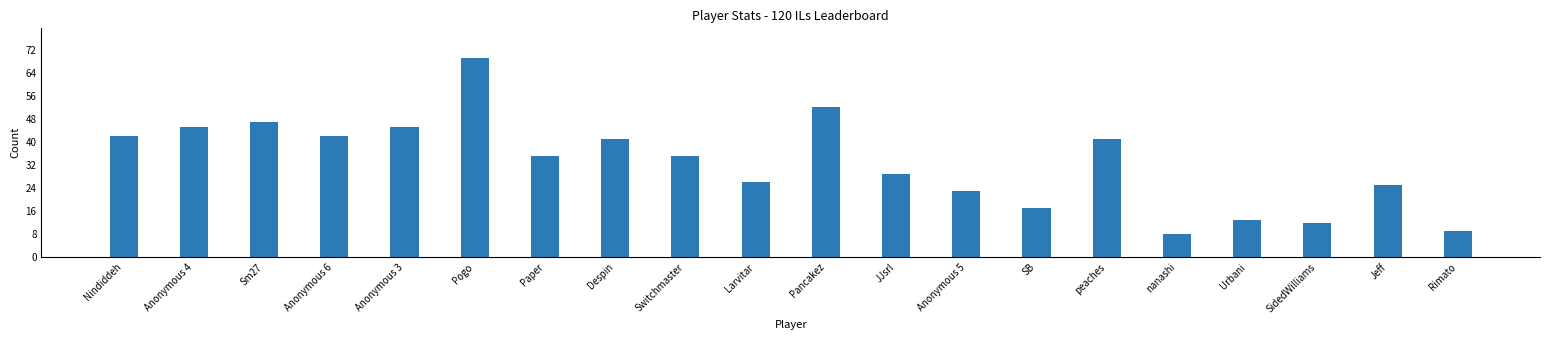

What is the smallest value displayed?

8